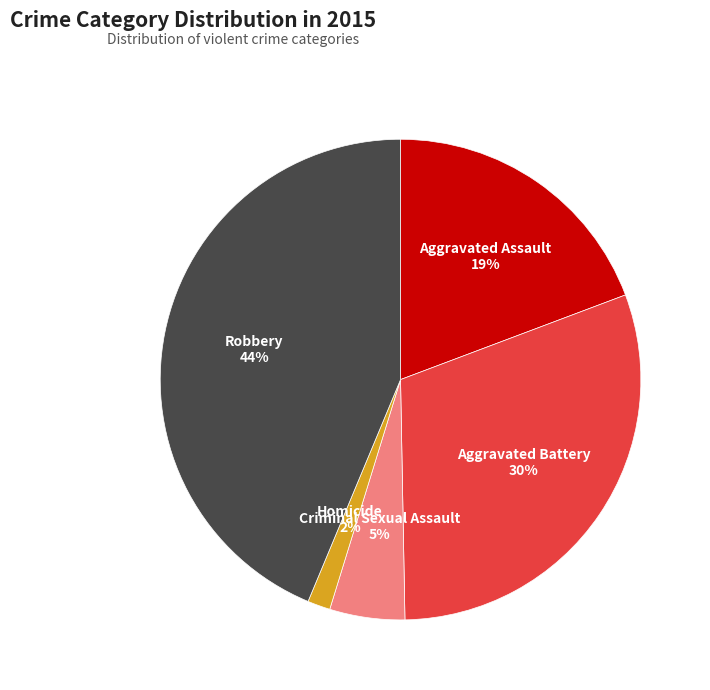

How many slices are in this pie chart?

5